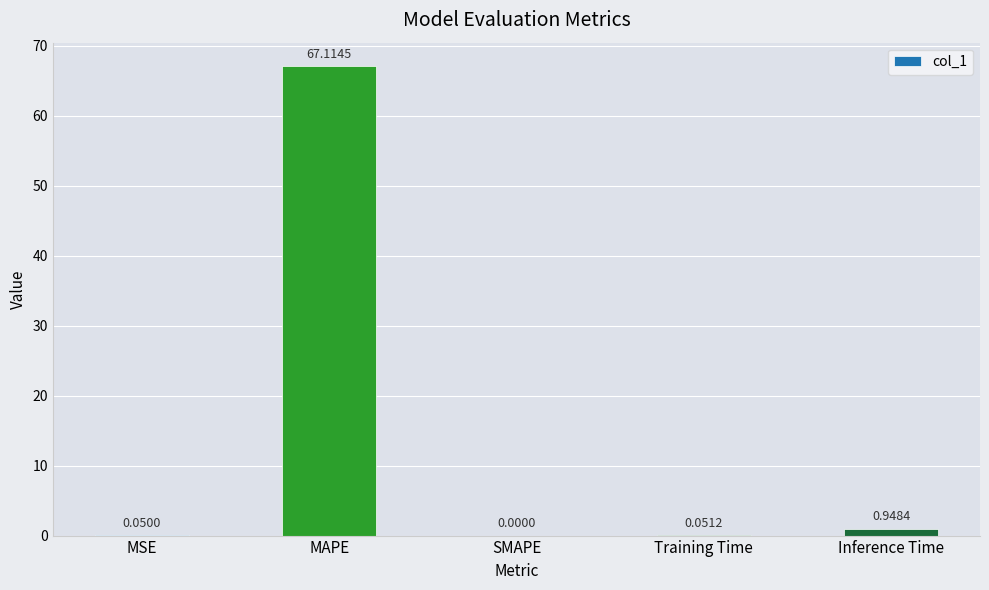

What is the difference between the values at MAPE and Training Time?

67.1